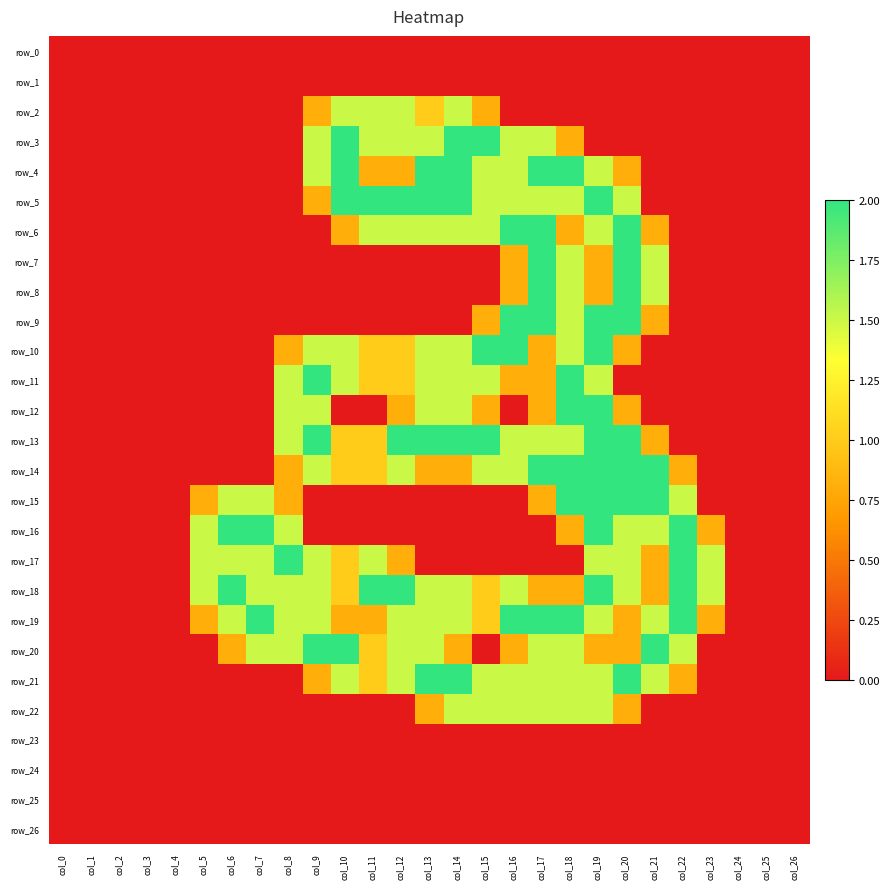

Which series has the largest total across all categories?

row_18